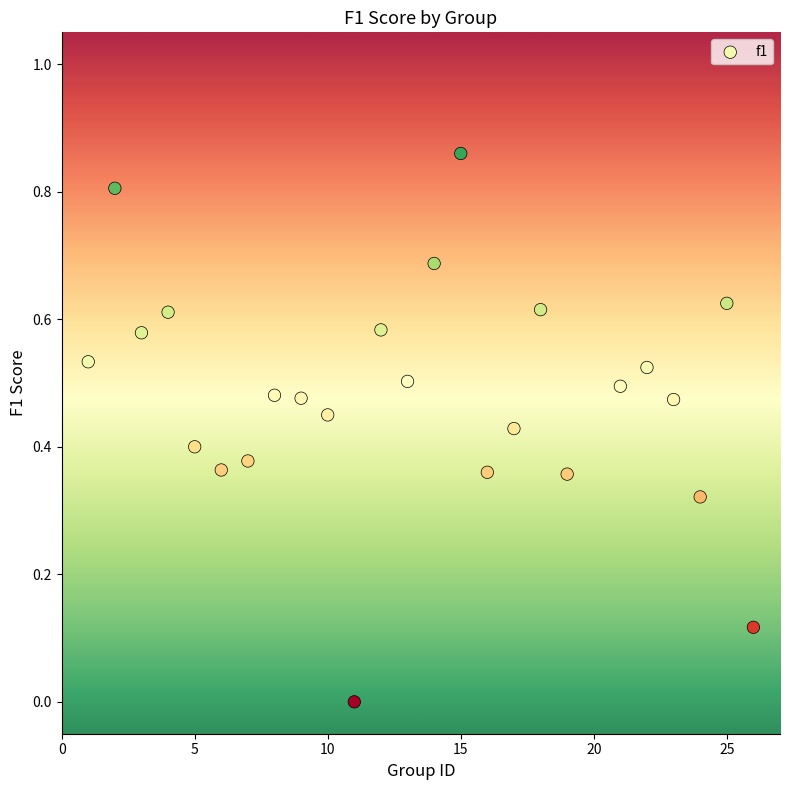

What is the range of X values (max minus min)?

25.0